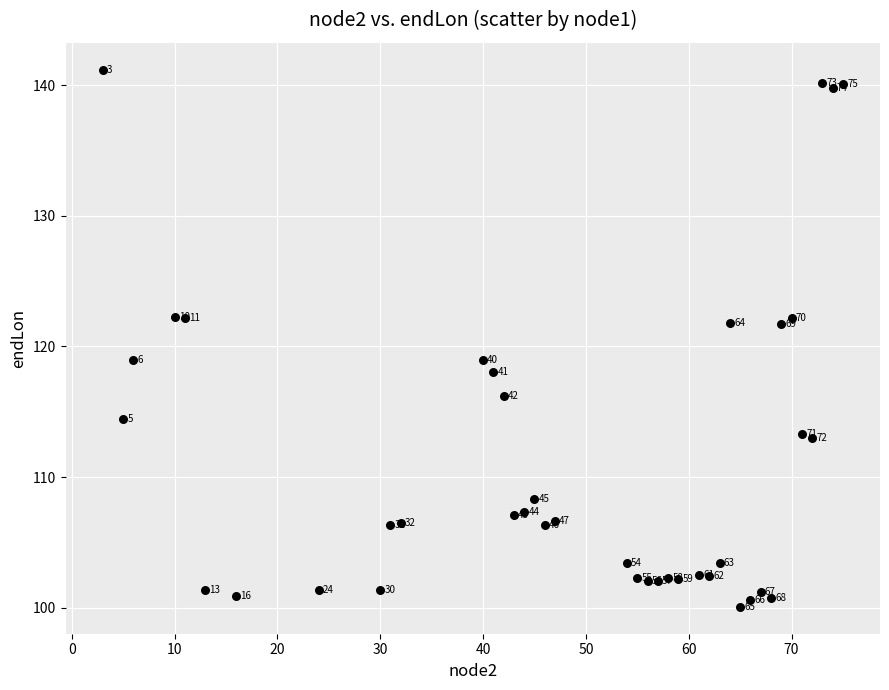

What Y value in the scatter plot is closest to 120?

119.0